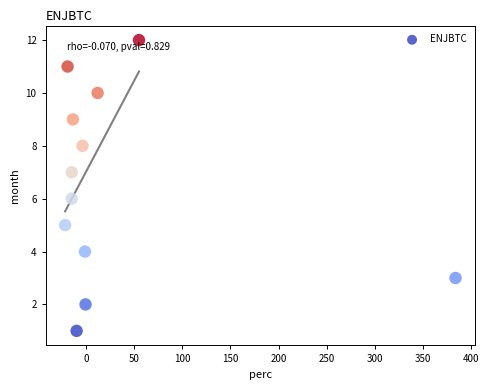

What is the range of Y values (max minus min)?

11